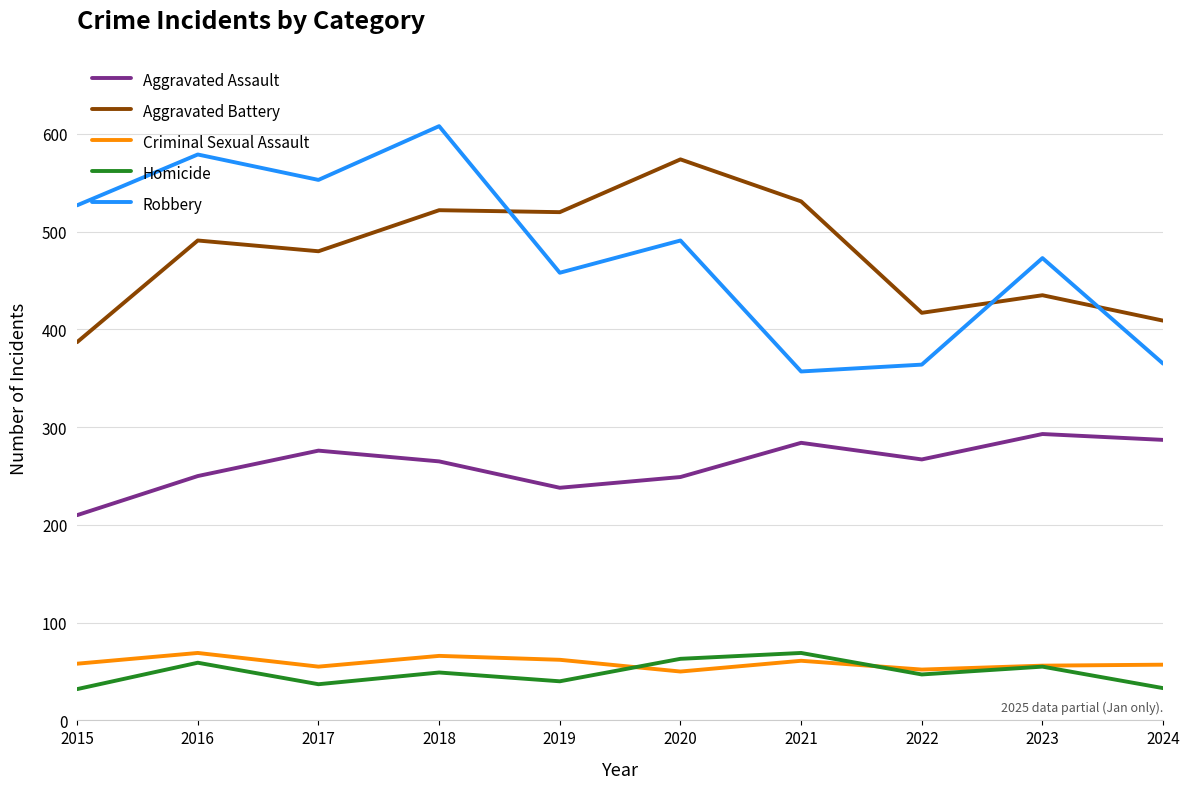

Which series has the largest range (max minus min)?

Robbery